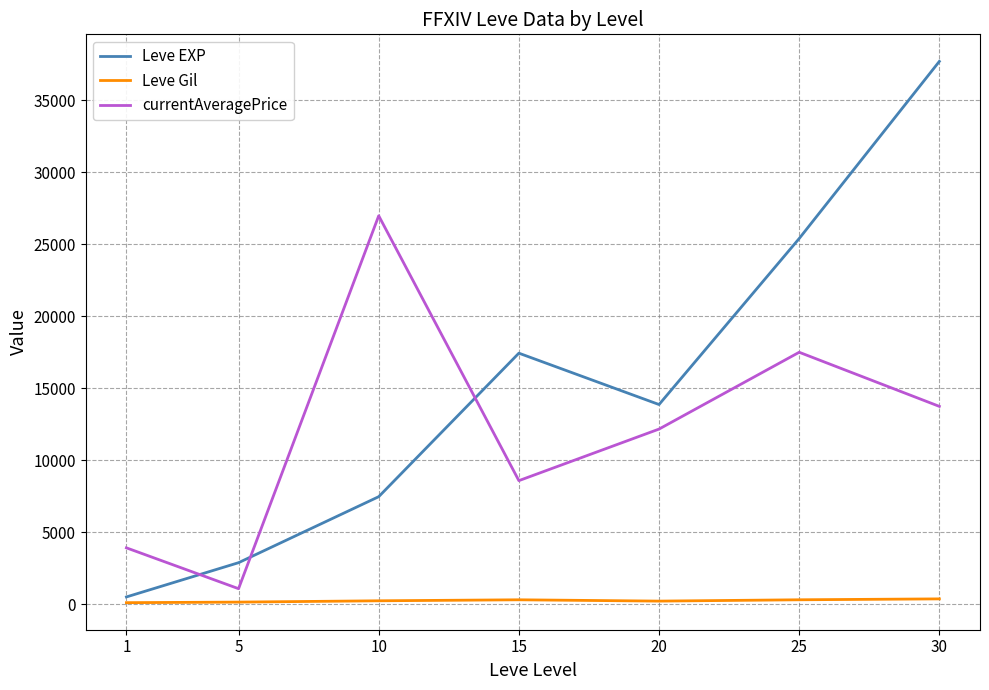

What value does the Leve Gil series have at 20?

220.8